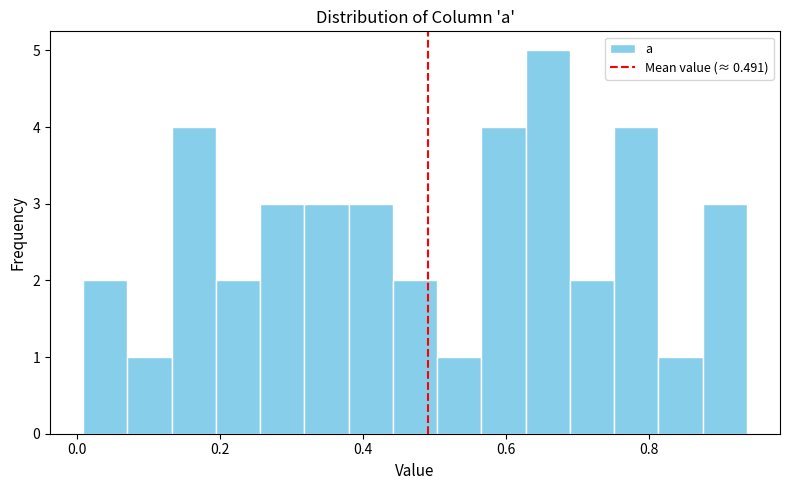

Read against the x-axis, roughly where is the centre of the tallest bar?

0.66